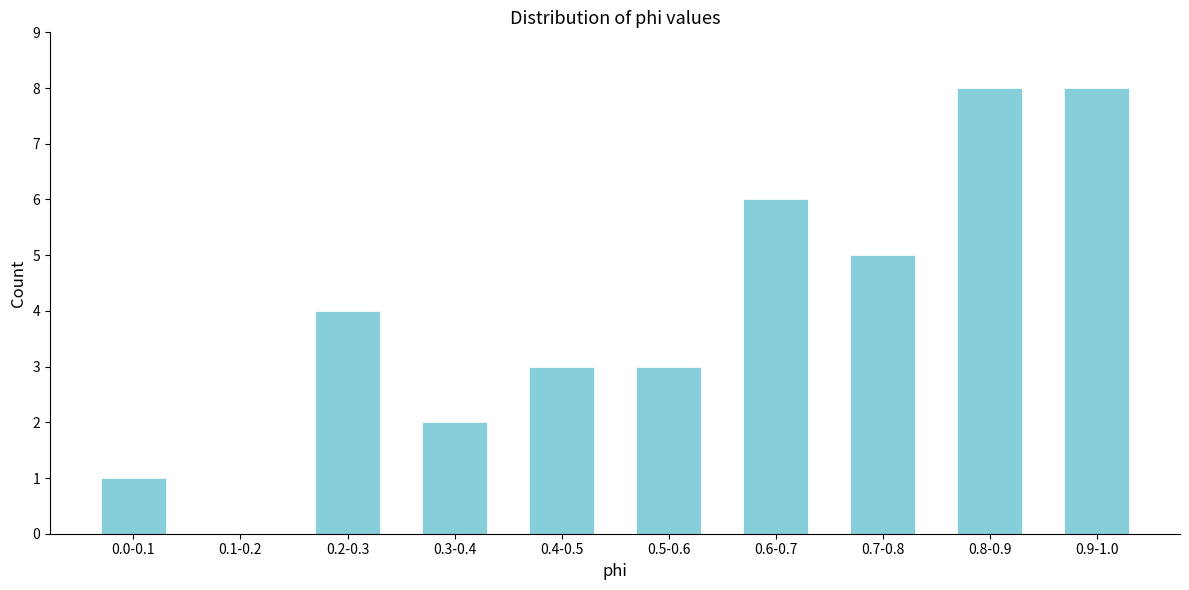

Reading right to left, extract all data points from this chart.

0.9-1.0=8	0.8-0.9=8	0.7-0.8=5	0.6-0.7=6	0.5-0.6=3	0.4-0.5=3	0.3-0.4=2	0.2-0.3=4	0.1-0.2=0	0.0-0.1=1